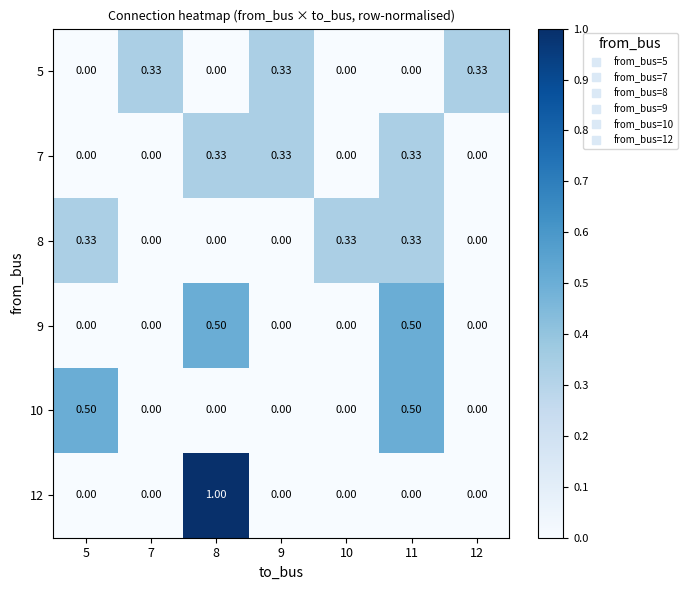

Is the value of 8 at 11 greater than the value of 12 at 8?

No